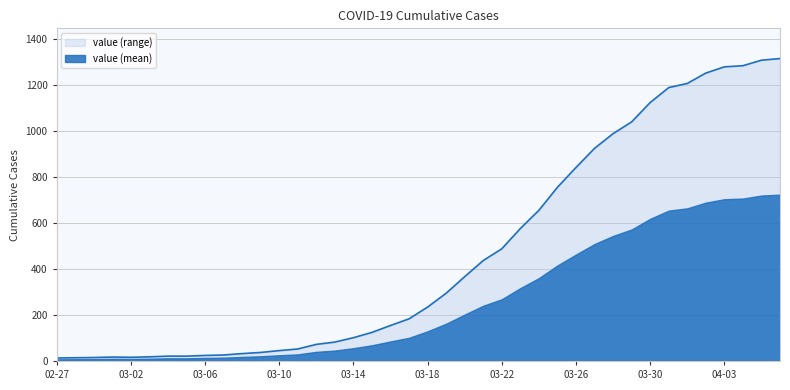

True or false: the data shows 1205 at 2020-04-01.

True